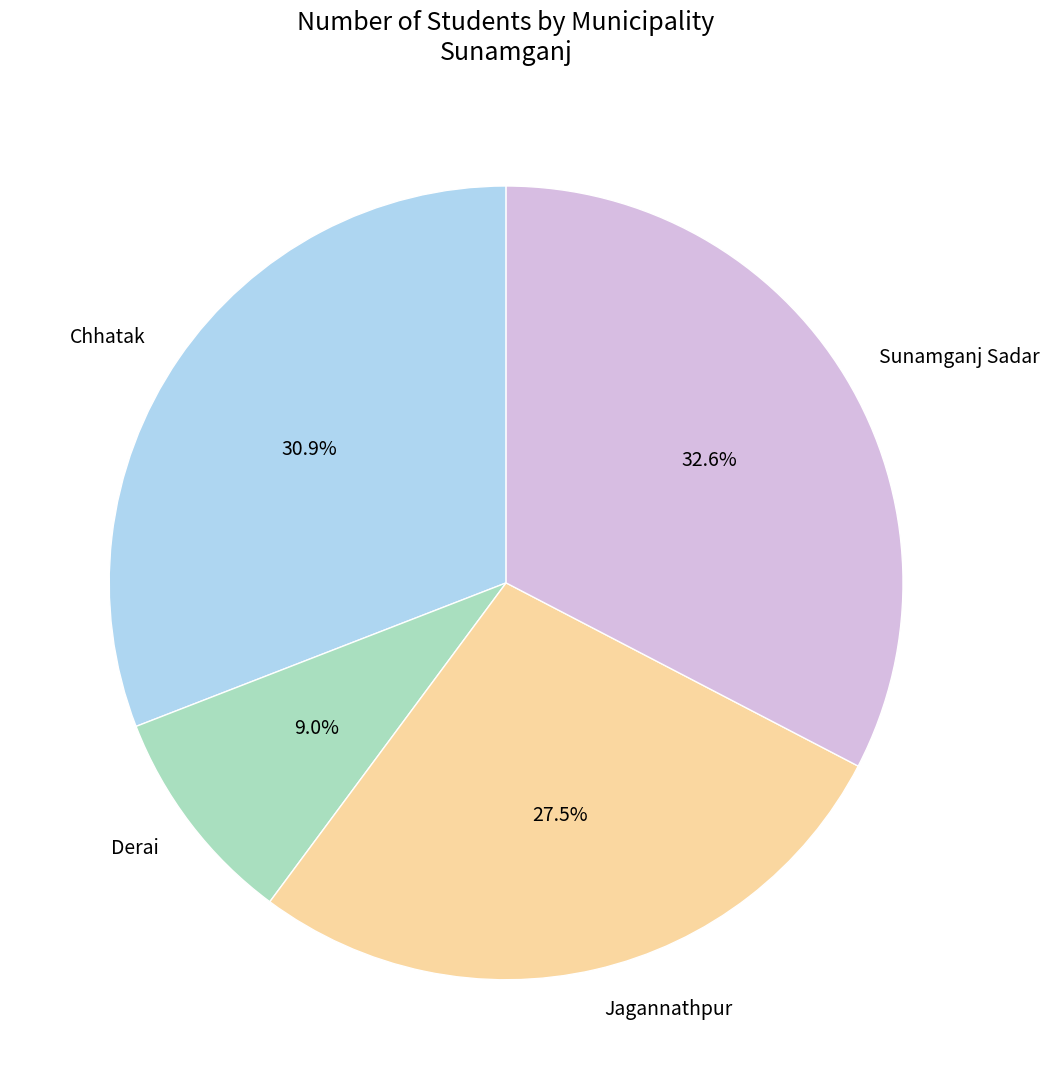

How many segments does this pie chart have?

4